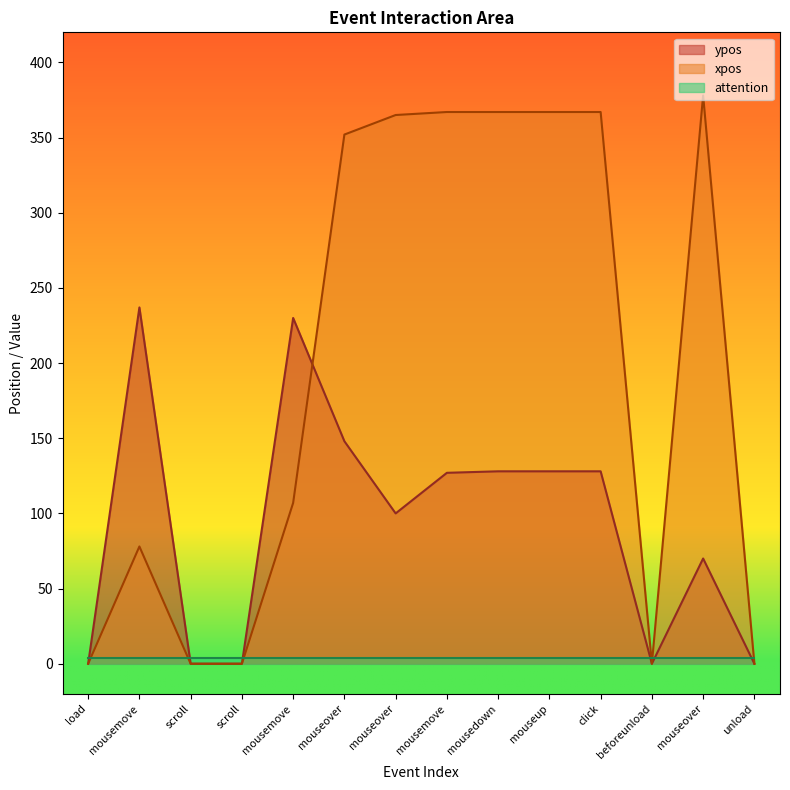

In ypos, how many points are higher than both neighbors (excluding endpoints)?

3